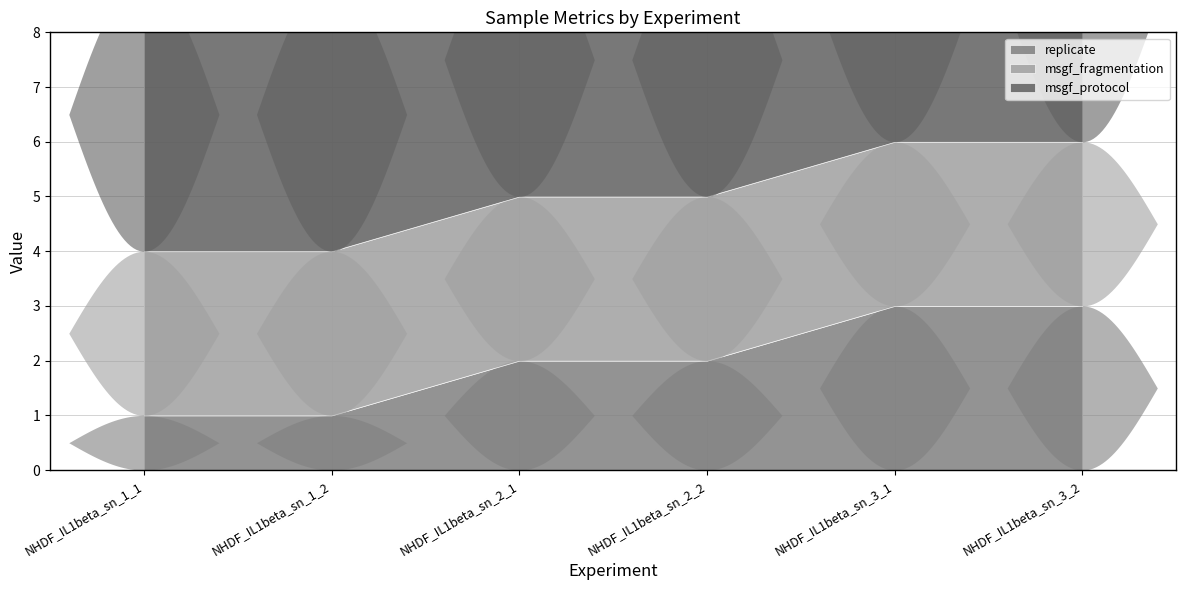

Does the chart display data point markers on the line(s)?

No